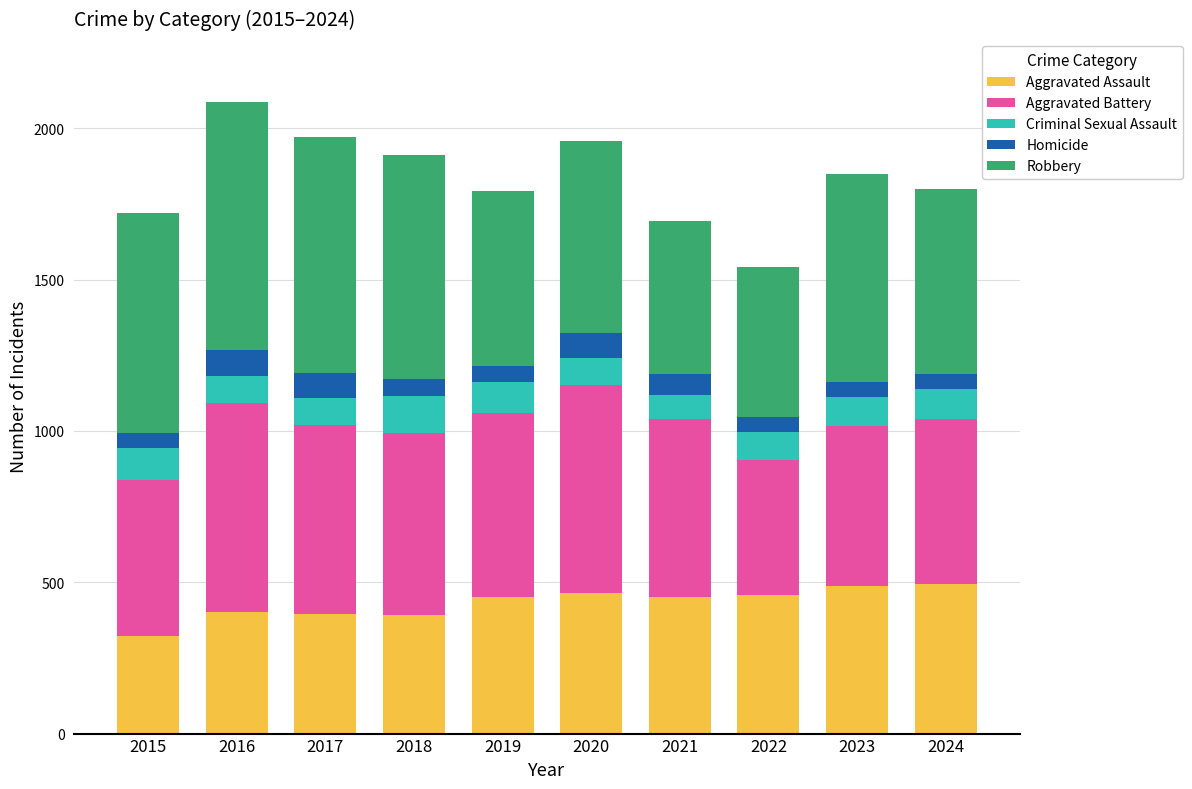

What is the sum of the Aggravated Assault values at 2022 and 2023?

944